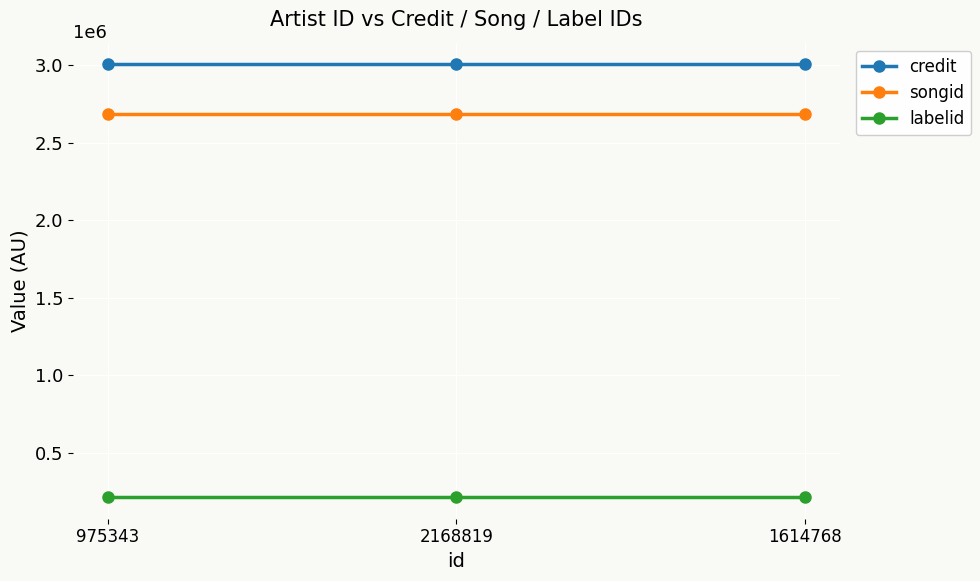

Reading left to right, list all the values displayed in this chart.

credit: 975343=3006606	2168819=3006606	1614768=3006606
songid: 975343=2684574	2168819=2684574	1614768=2684574
labelid: 975343=214963	2168819=214963	1614768=214963